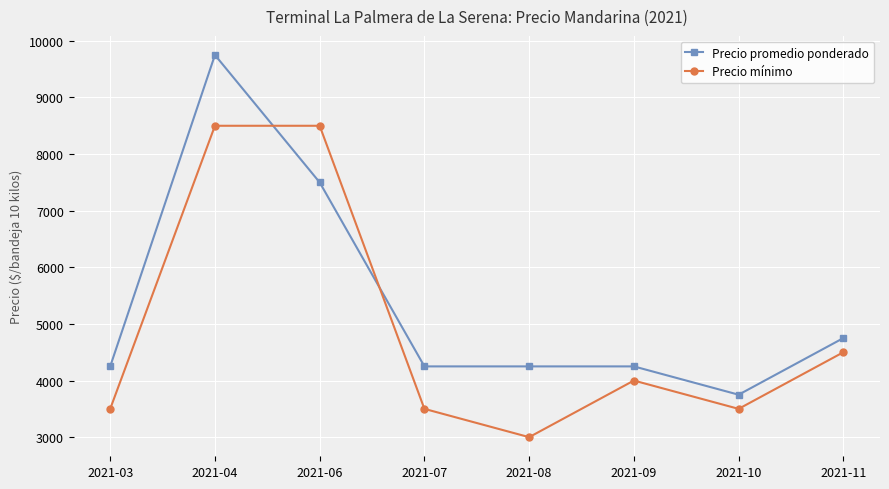

What is the value of the Precio promedio ponderado point at the 6th from the left?

4250